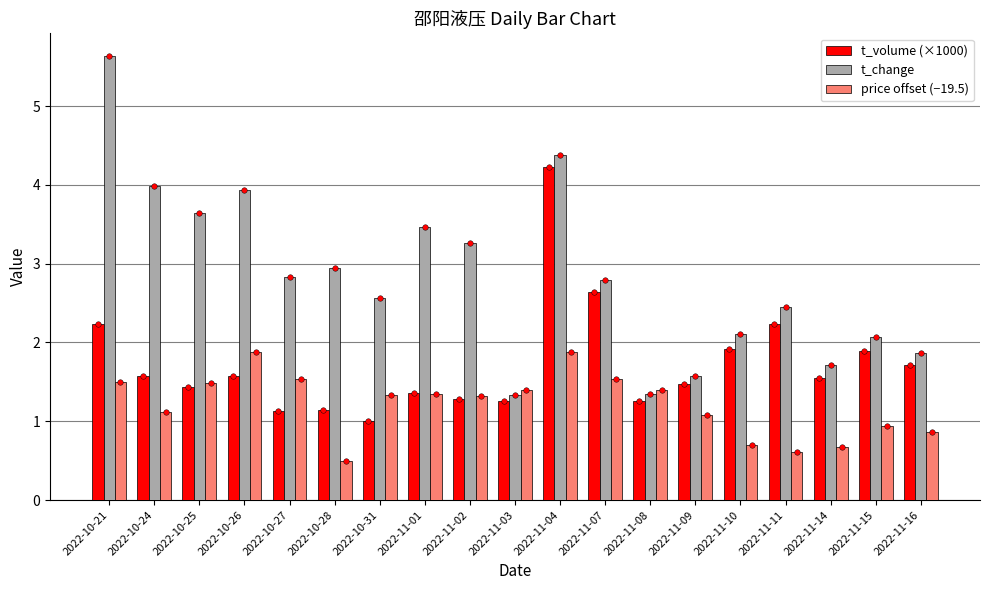

What value does the price offset (−19.5) series have at 2022-11-15?

0.9